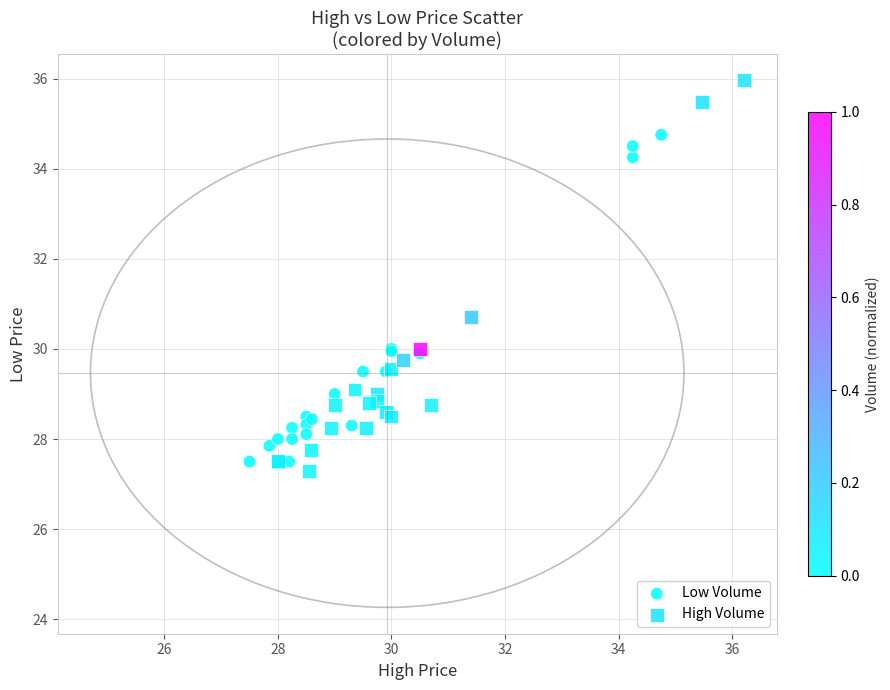

Which series reaches the maximum Y coordinate?

High Volume